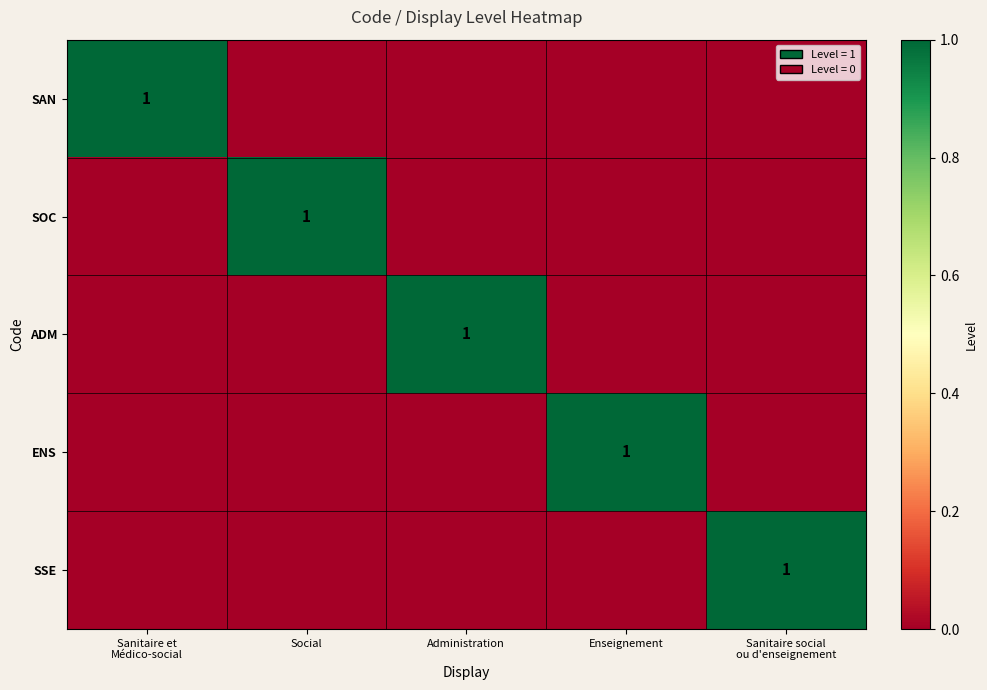

Which series has the widest spread of values?

SAN